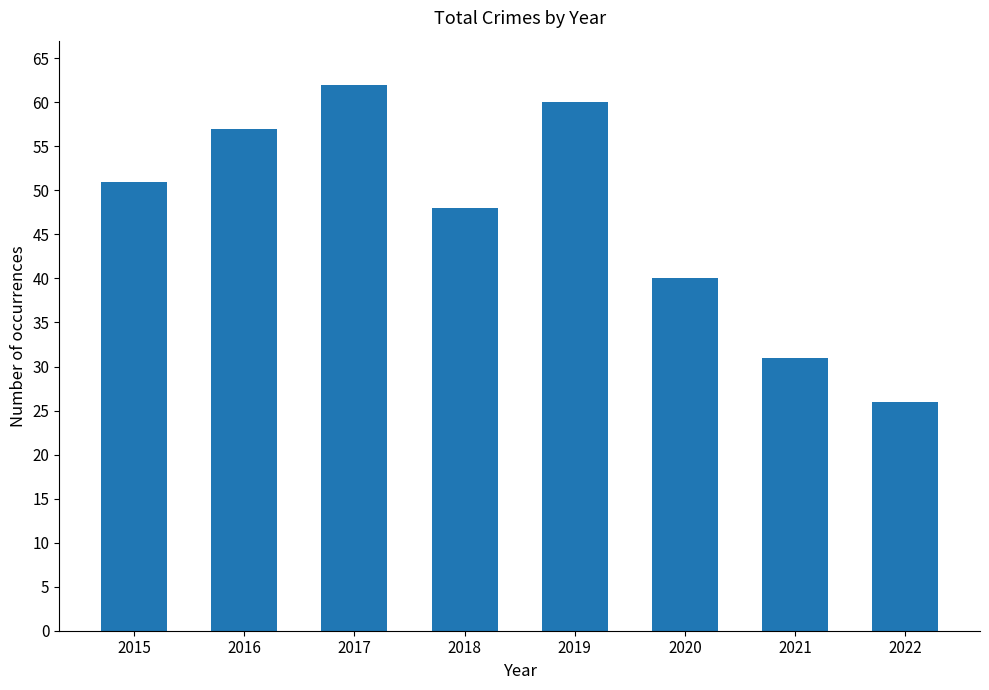

What is the change in value from 2017 to 2019?

-2